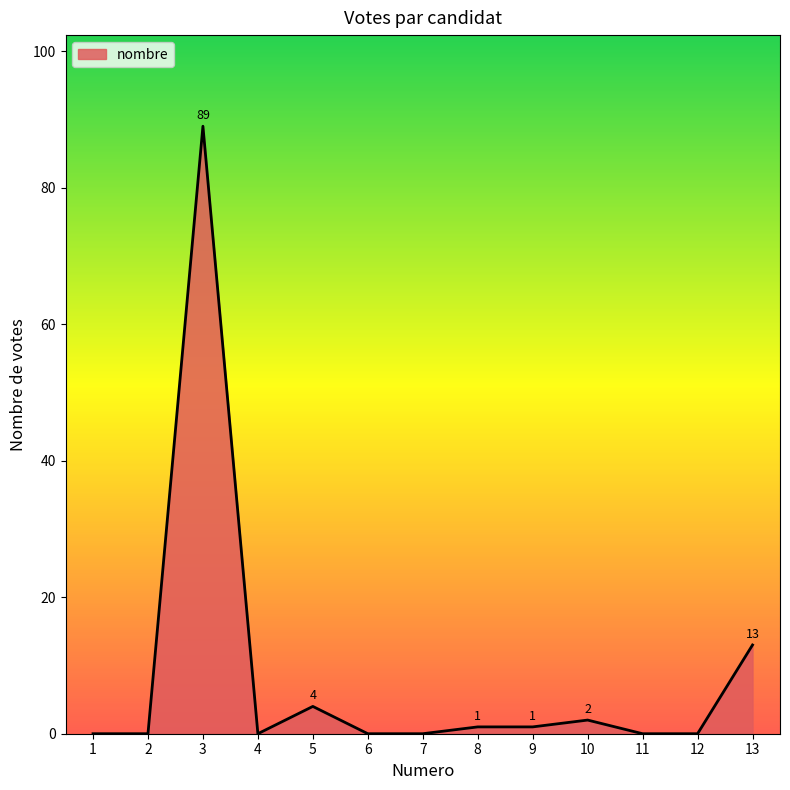

True or false: the data has more than 1 interior local peaks.

True